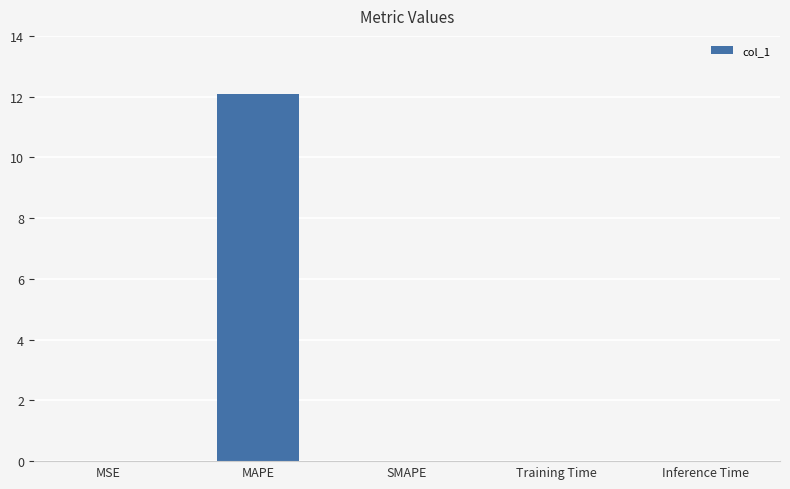

Which category has the highest value across all series?

MAPE